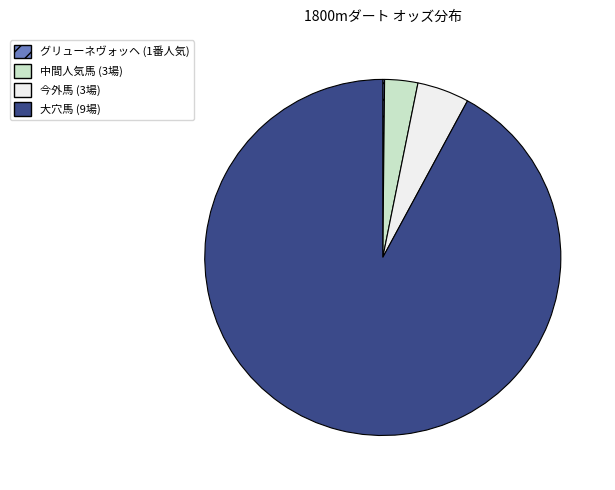

Is there any slice that represents more than half of the pie?

Yes